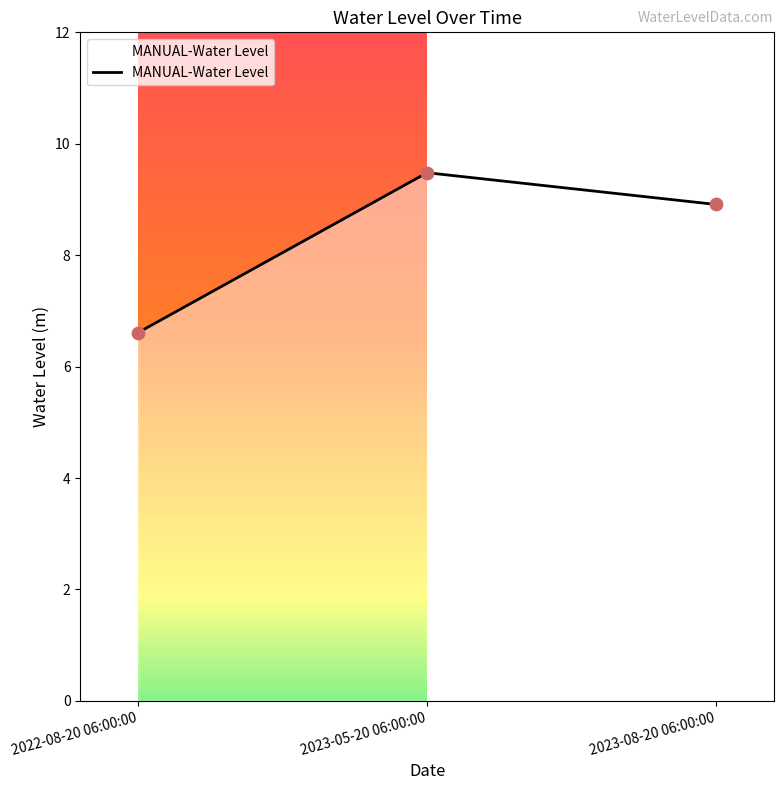

What is the ratio of the value at 2023-08-20 06:00:00 to the value at 2022-08-20 06:00:00?

1.3